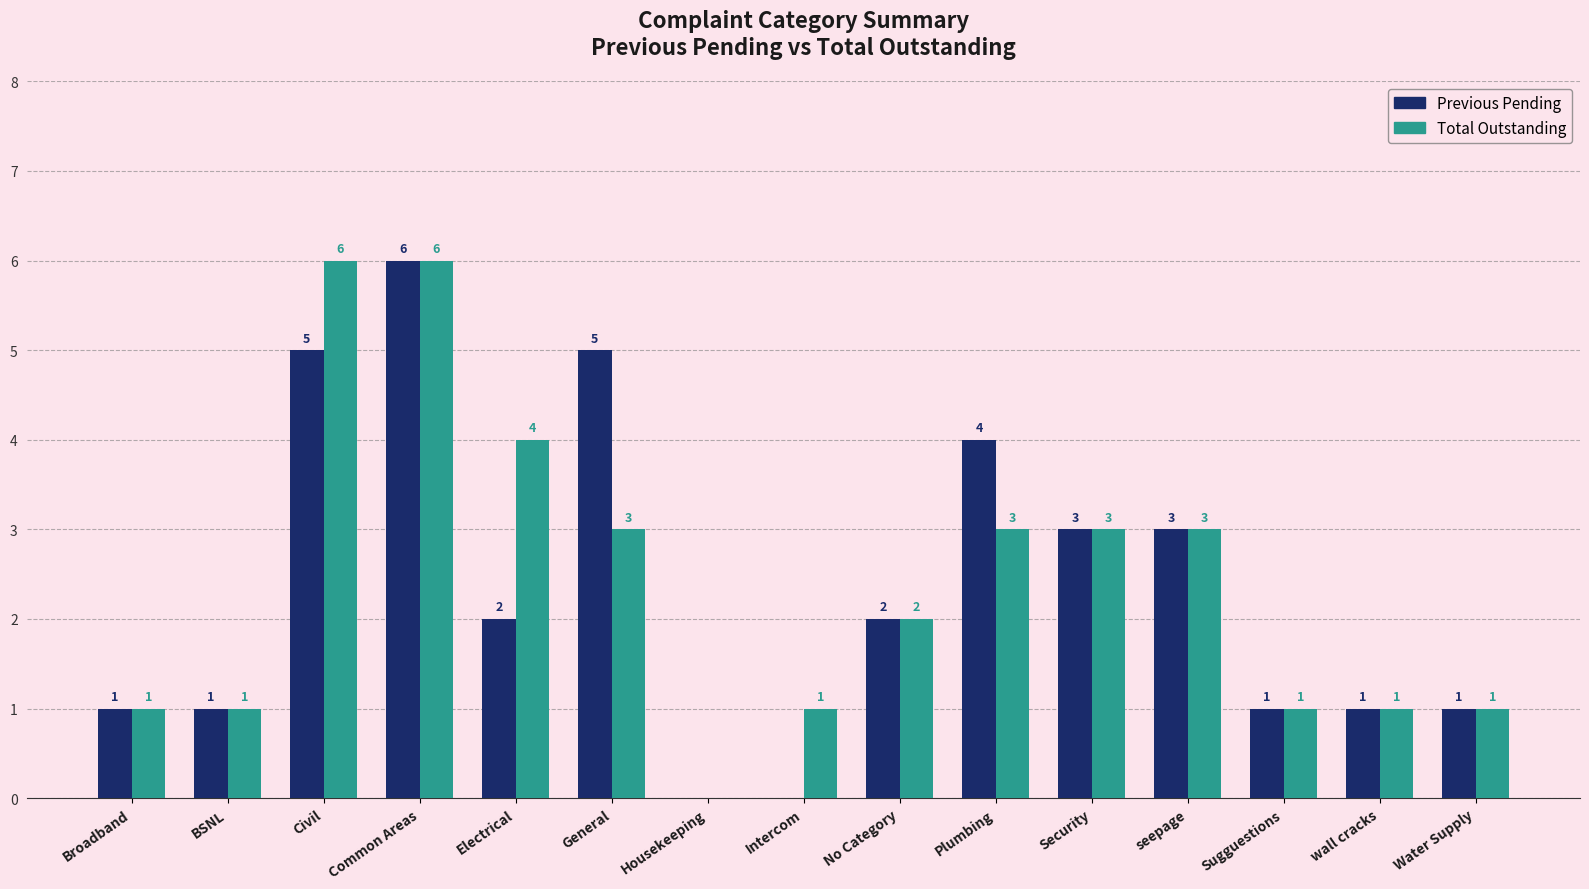

Reading left to right, extract all data points from this chart.

Previous Pending: Broadband=1	BSNL=1	Civil=5	Common Areas=6	Electrical=2	General=5	Housekeeping=0	Intercom=0	No Category=2	Plumbing=4	Security=3	seepage=3	Sugguestions=1	wall cracks=1	Water Supply=1
Total Outstanding: Broadband=1	BSNL=1	Civil=6	Common Areas=6	Electrical=4	General=3	Housekeeping=0	Intercom=1	No Category=2	Plumbing=3	Security=3	seepage=3	Sugguestions=1	wall cracks=1	Water Supply=1